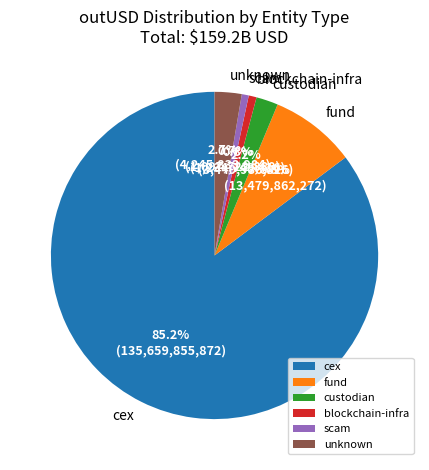

Which category has the biggest portion of the pie?

cex